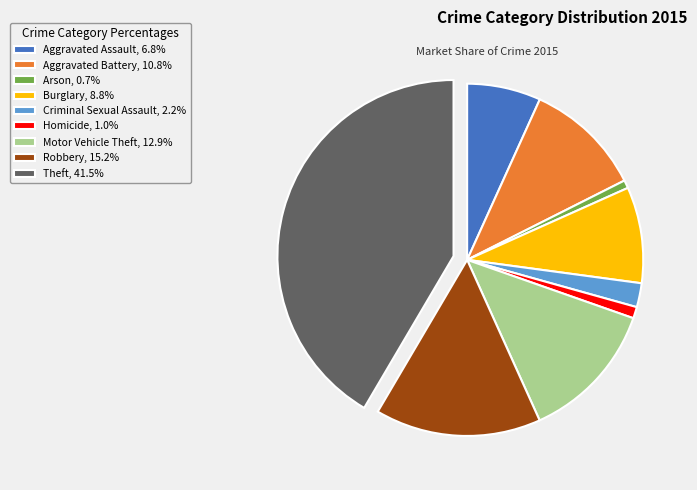

How many segments does this pie chart have?

9